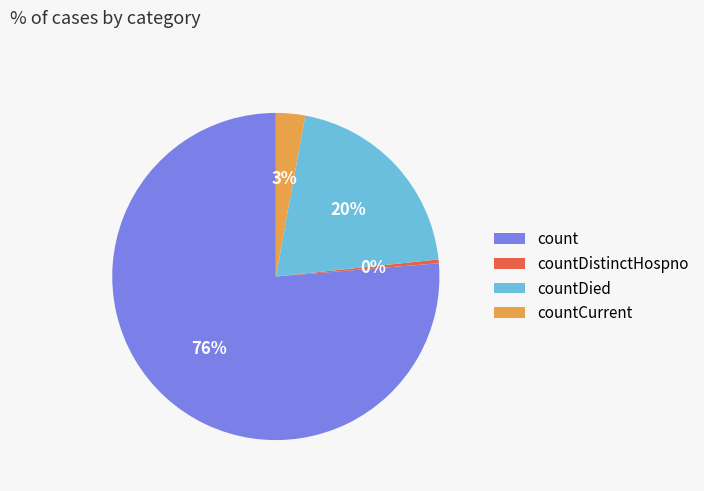

Between countDied and count, which is larger?

count